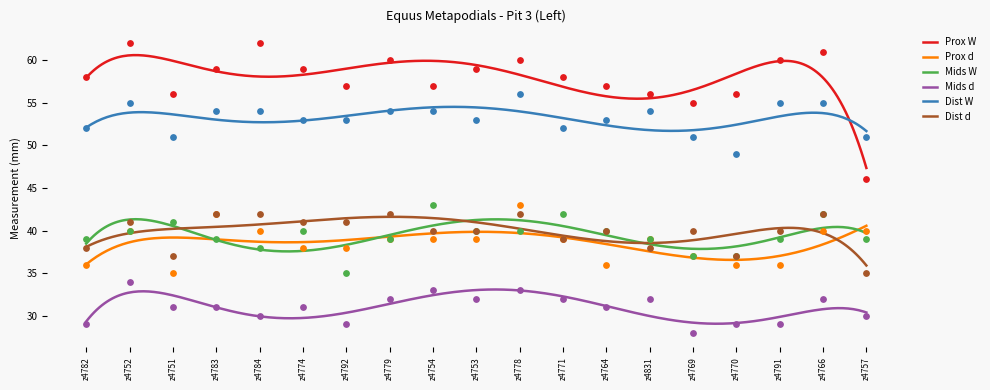

What are all the series names shown in the legend?

Prox W, Prox d, Mids W, Mids d, Dist W, Dist d